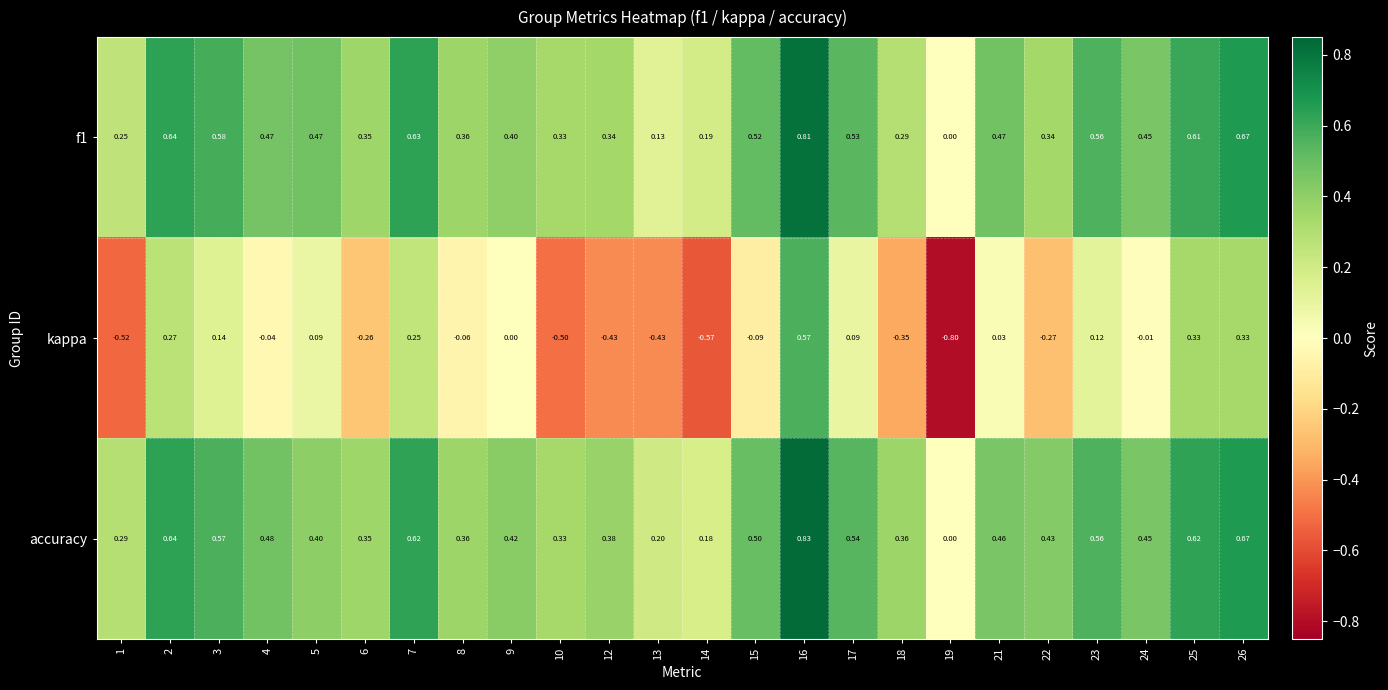

Which series has the widest spread of values?

kappa